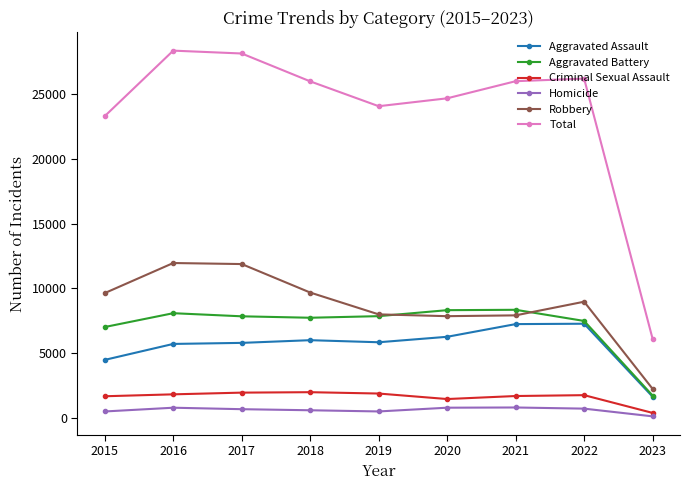

True or false: Criminal Sexual Assault has more than 1 points higher than both neighbors.

True